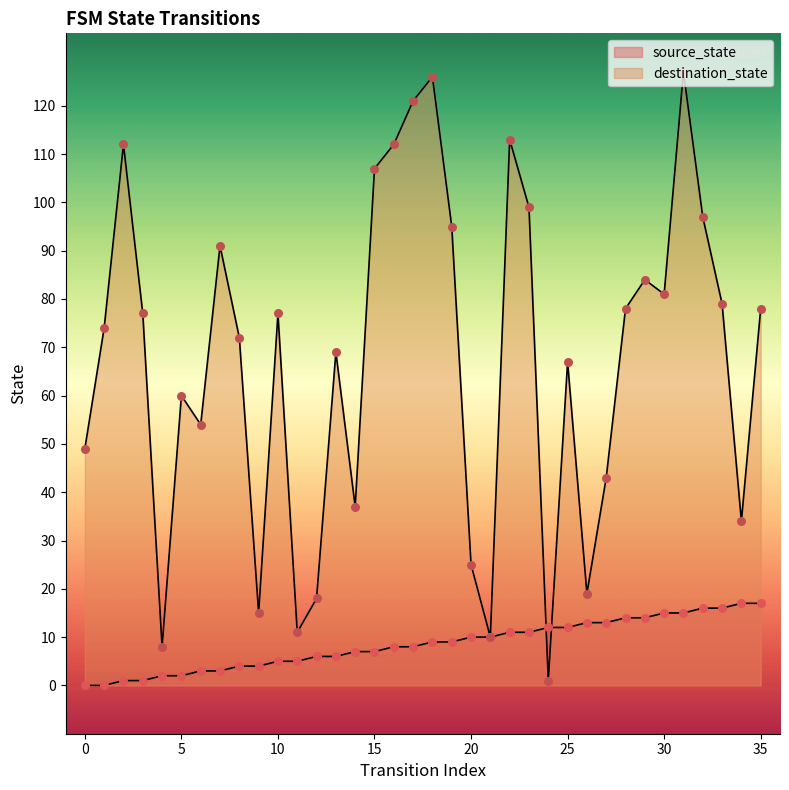

What are all the series names shown in the legend?

source_state, destination_state